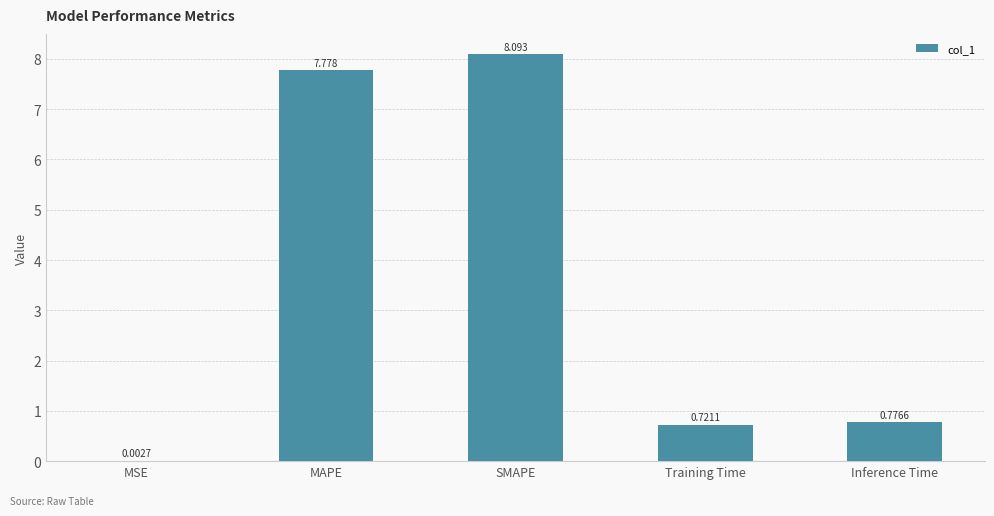

Which has a higher value, Inference Time or MSE?

Inference Time